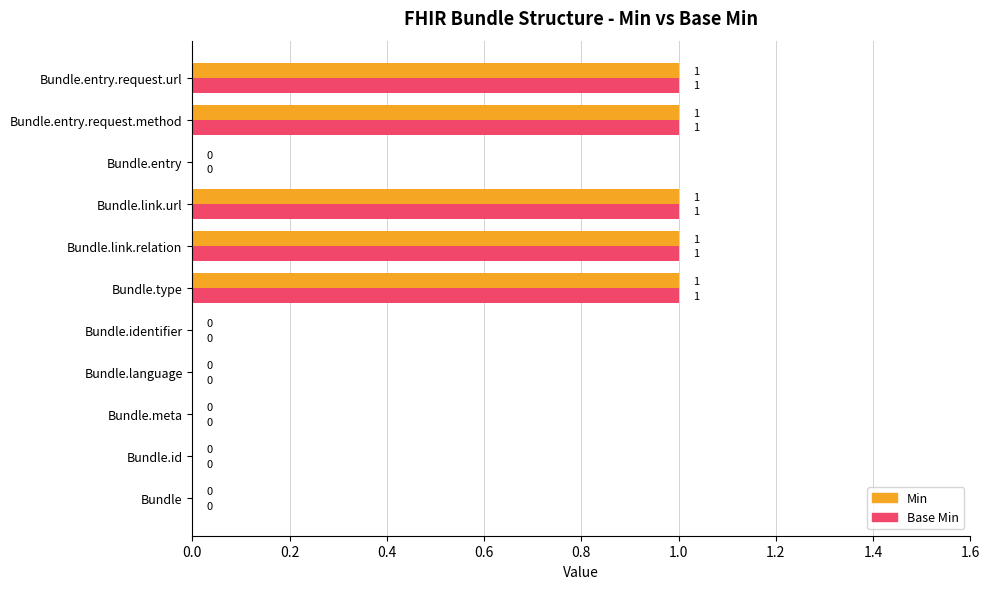

What is the sum of all Base Min values?

5